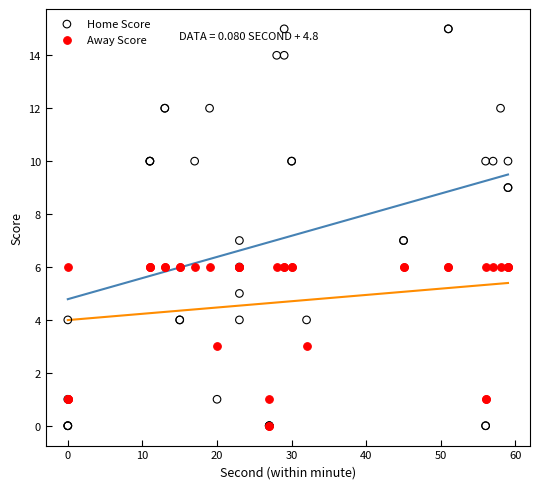

What are all the series names shown in the legend?

Home Score, Away Score